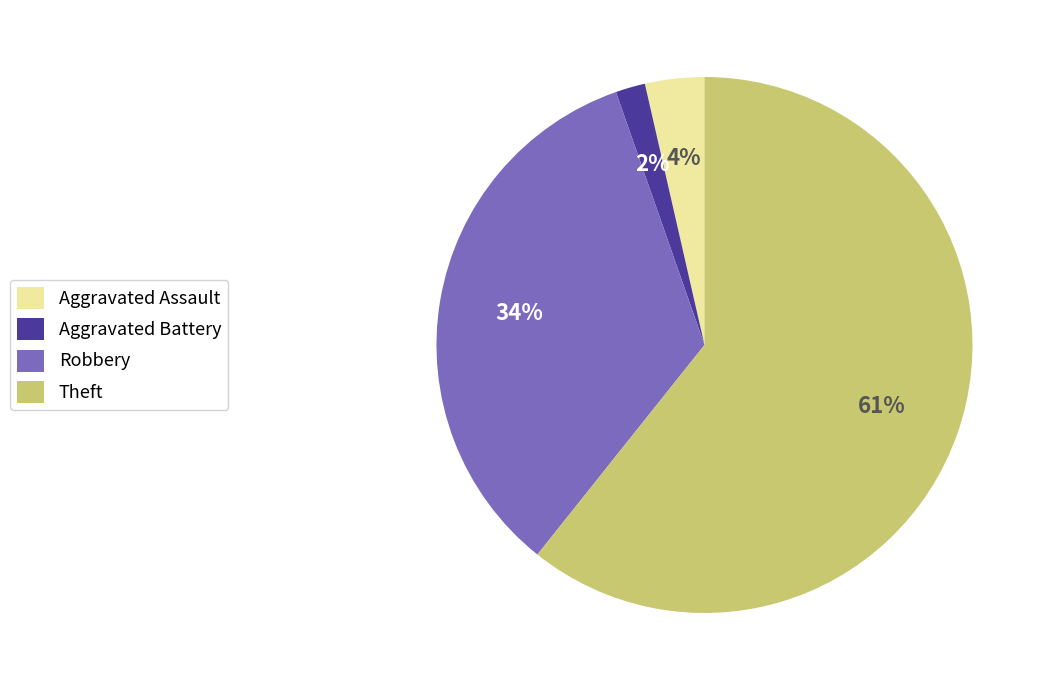

Does Aggravated Assault represent more than half of the total?

No